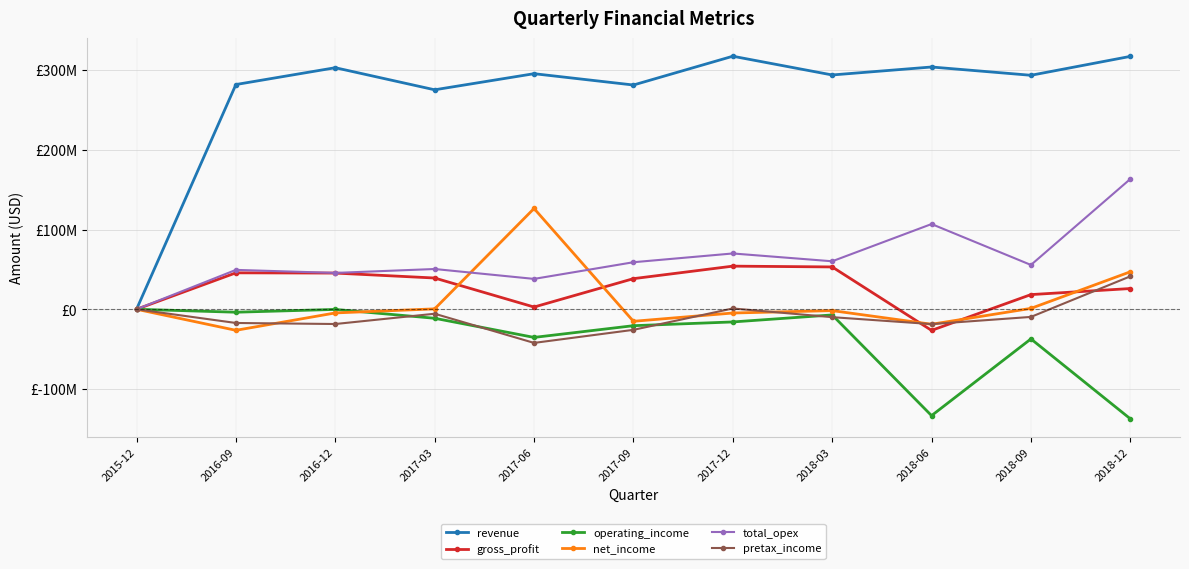

What are all the series names shown in the legend?

revenue, gross_profit, operating_income, net_income, total_opex, pretax_income